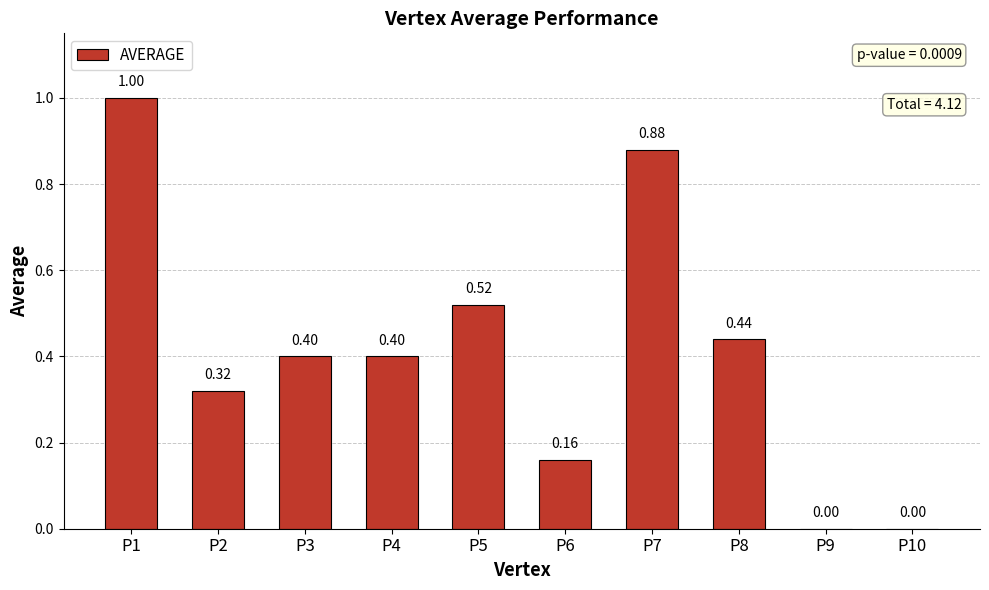

Is it true that the value at P1 is 1.7?

False